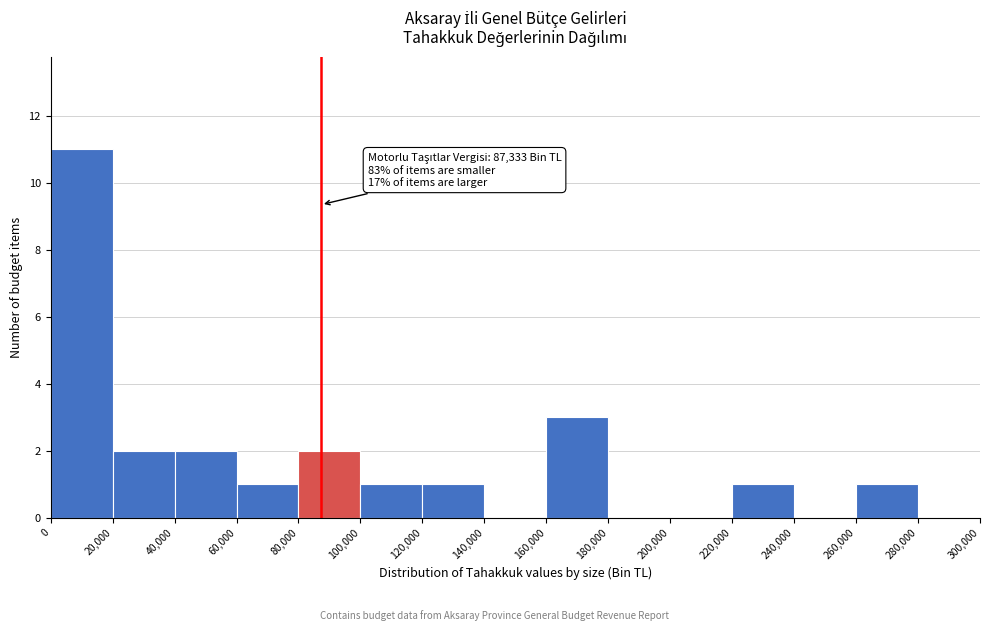

Which range on the x-axis has the tallest bar?

0 to 20,000